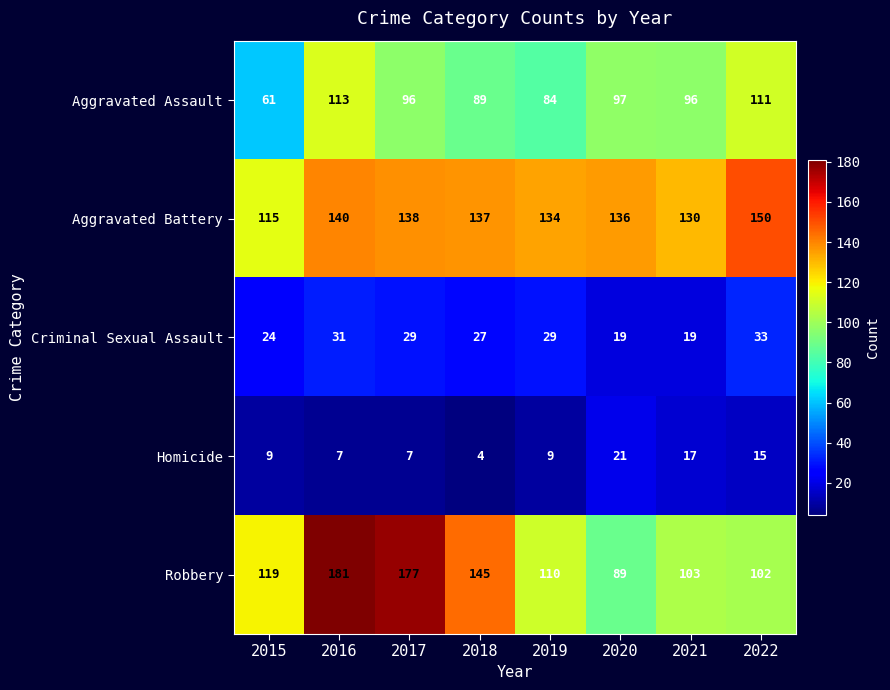

What is the difference between the maximum and minimum values in the Robbery series?

92